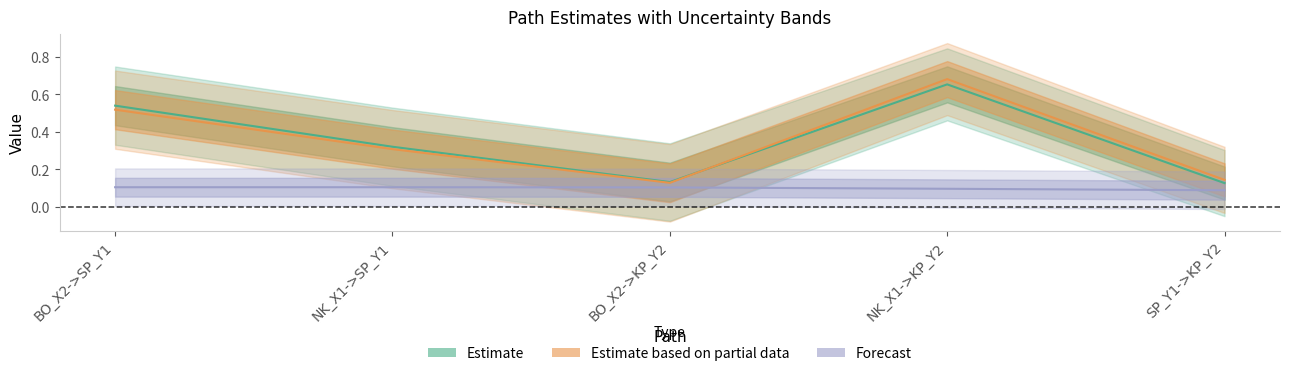

At how many categories does at least one series exceed 0?

5